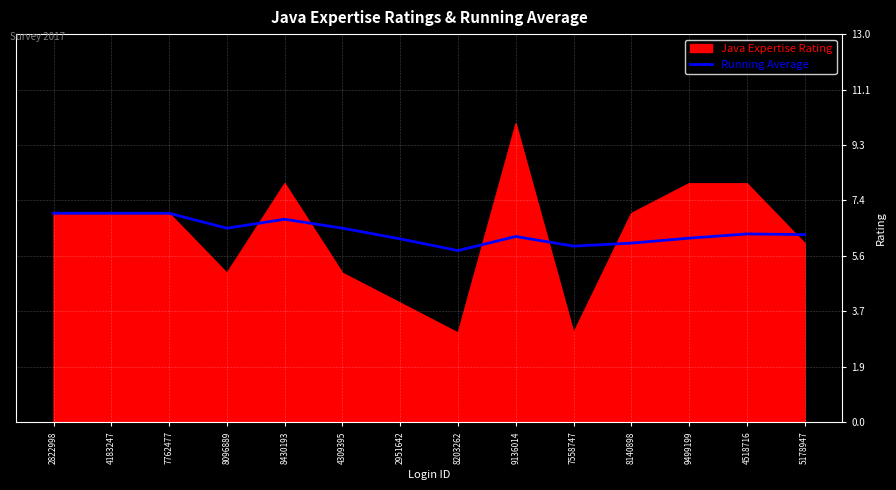

What position from the right is 9136014?

6